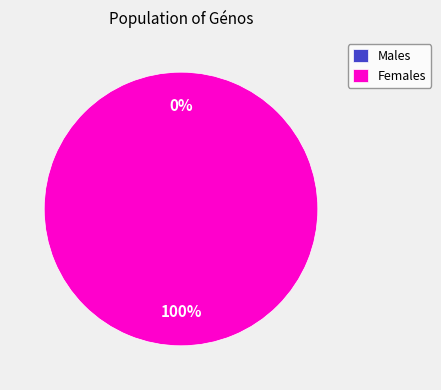

How many segments does this pie chart have?

2